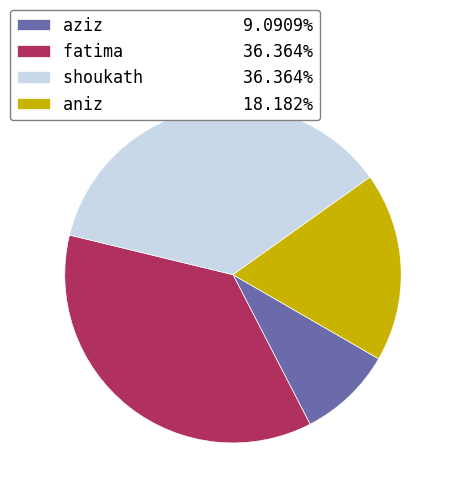

Which category has the smallest portion of the pie?

aziz